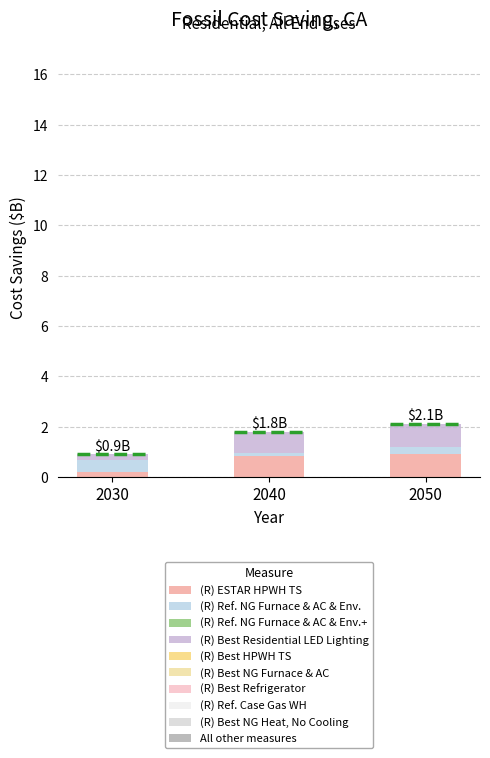

Are the bars horizontal?

No